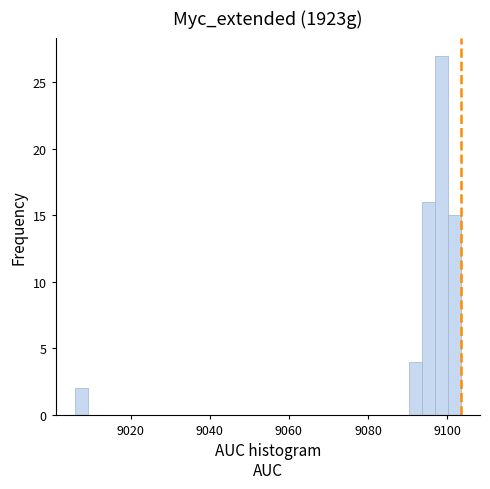

Read against the x-axis, roughly where is the centre of the tallest bar?

9098